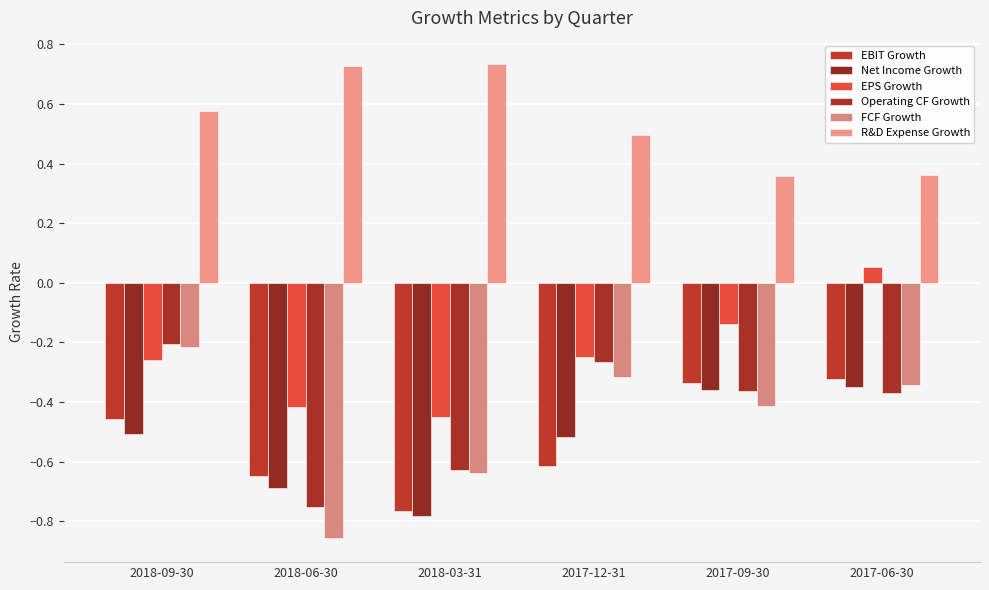

Is it true that EBIT Growth equals -0.3 at 2017-06-30?

True